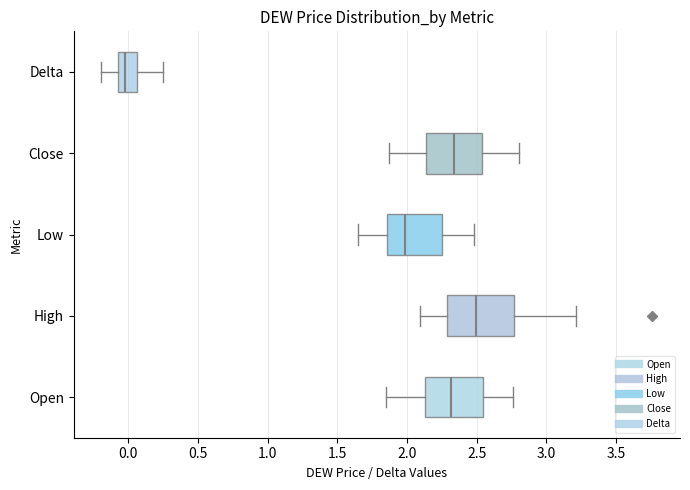

Reading bottom to top, read every box against the x-axis: the position of its median line, the range the box covers, and the ends of its whiskers. The values are not printed on the chart, so give them approximately, as read against the axis.

Open: median 2.30, box 2.15 to 2.55, whiskers 1.85 to 2.75
High: median 2.50, box 2.30 to 2.75, whiskers 2.10 to 3.20
Low: median 2.00, box 1.85 to 2.25, whiskers 1.65 to 2.50
Close: median 2.35, box 2.15 to 2.55, whiskers 1.85 to 2.80
Delta: median 0.00, box -0.05 to 0.05, whiskers -0.20 to 0.25